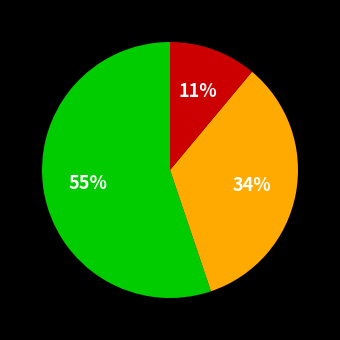

Is there any slice that represents more than half of the pie?

Yes